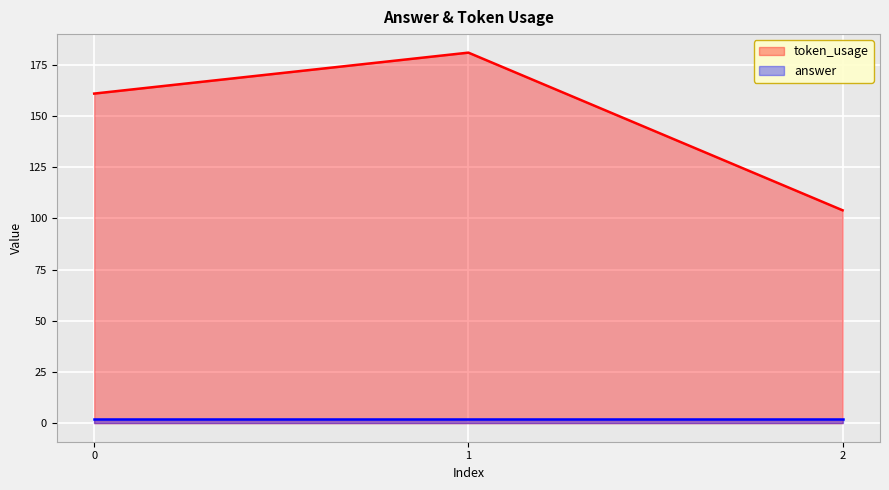

How many lines are shown in the chart?

2